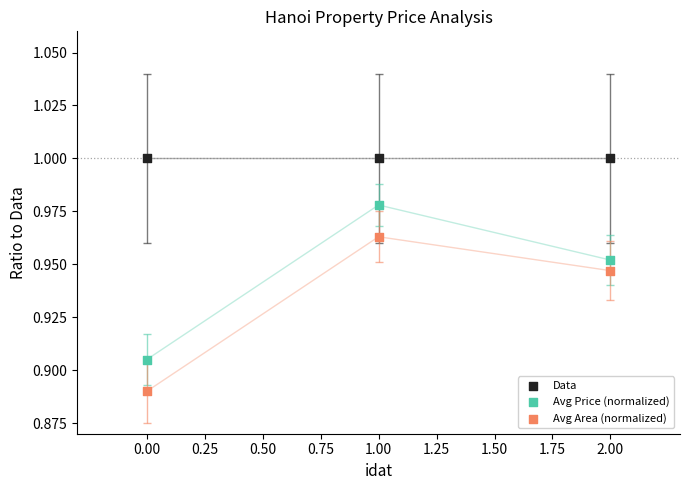

Which series reaches the minimum Y coordinate?

Avg Area (normalized)